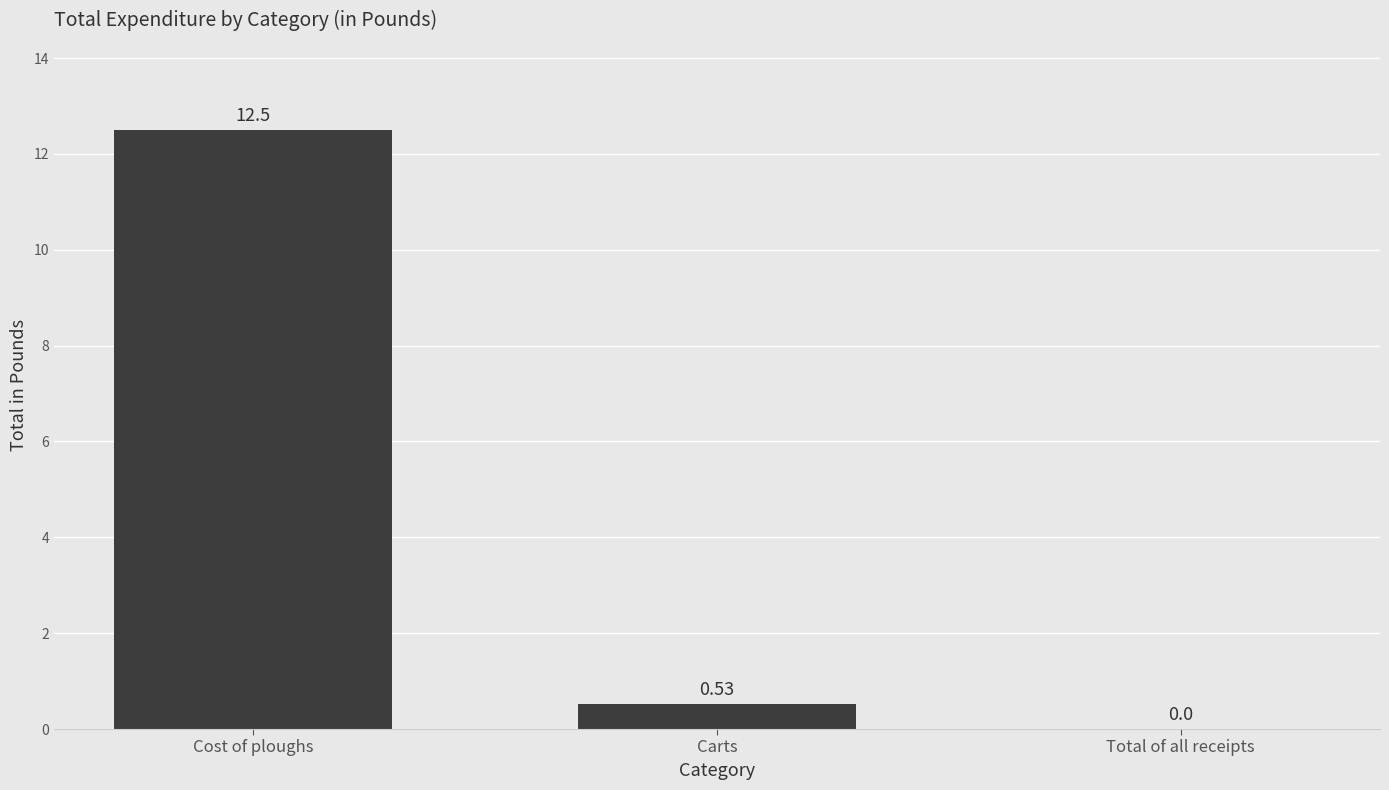

Is it true that the value at Cost of ploughs is 12.5?

True